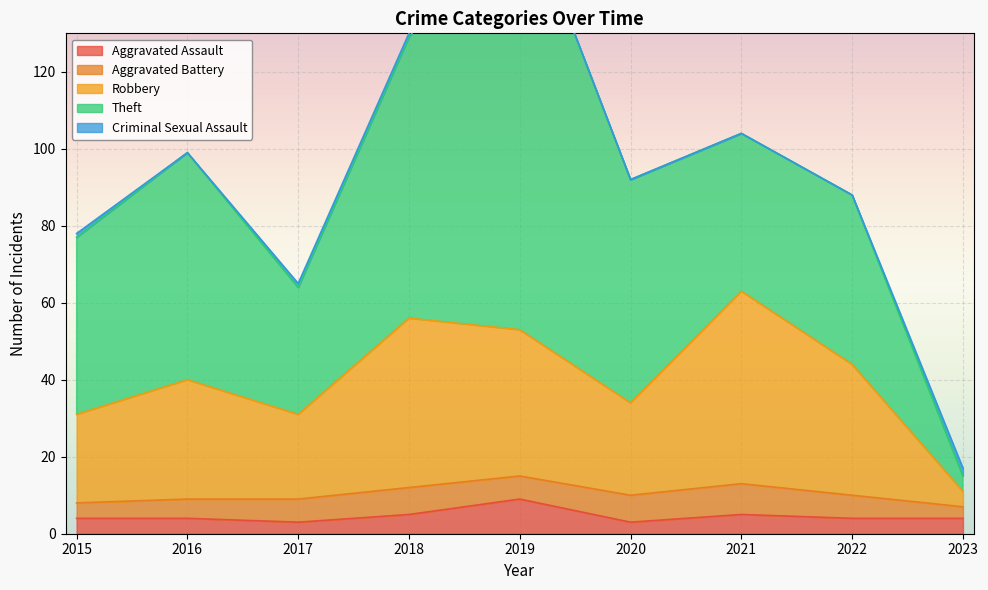

What are all the series names shown in the legend?

Aggravated Assault, Aggravated Battery, Robbery, Theft, Criminal Sexual Assault